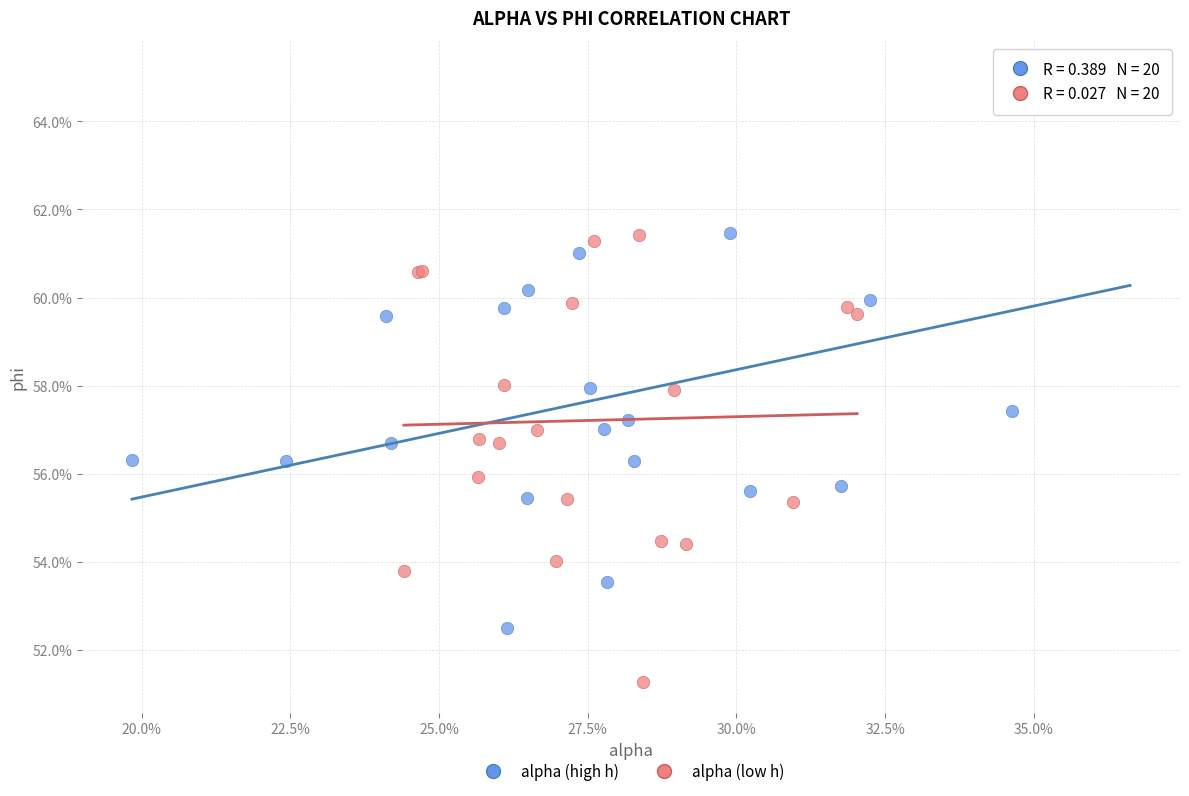

Which series contains the highest Y value?

alpha (high h)